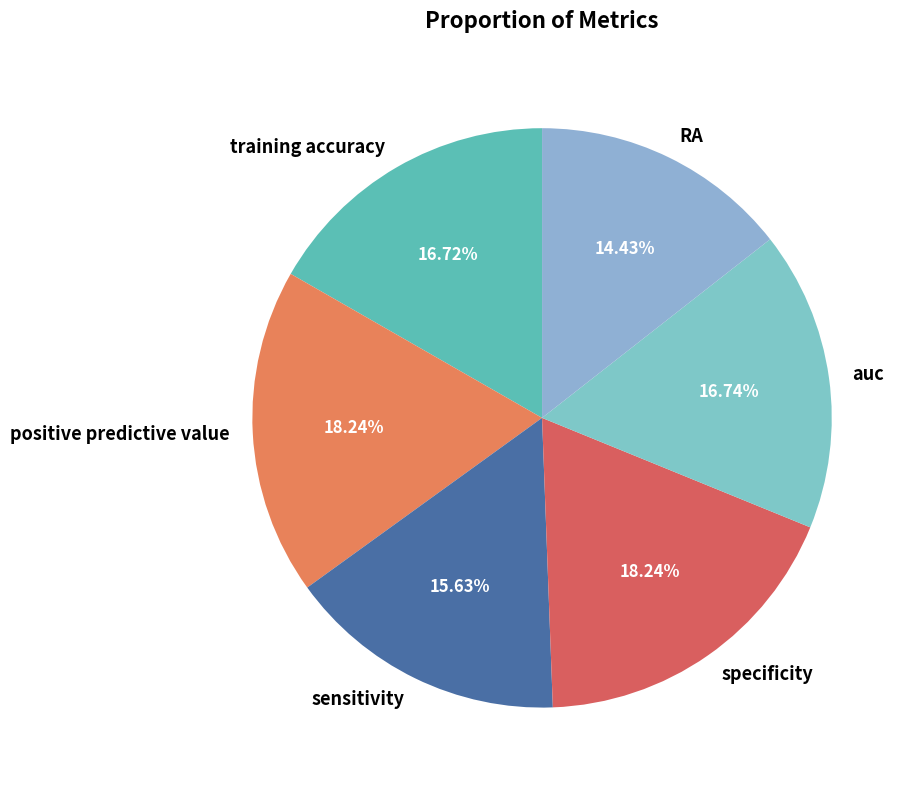

What percentage is NOT represented by sensitivity?

84.4%